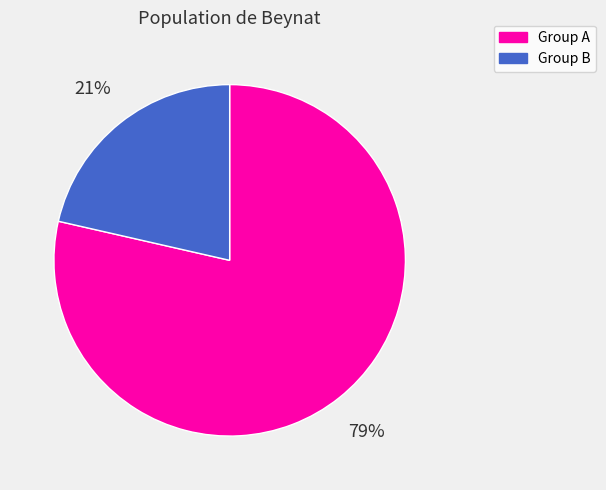

Which has a higher value, Group A or Group B?

Group A